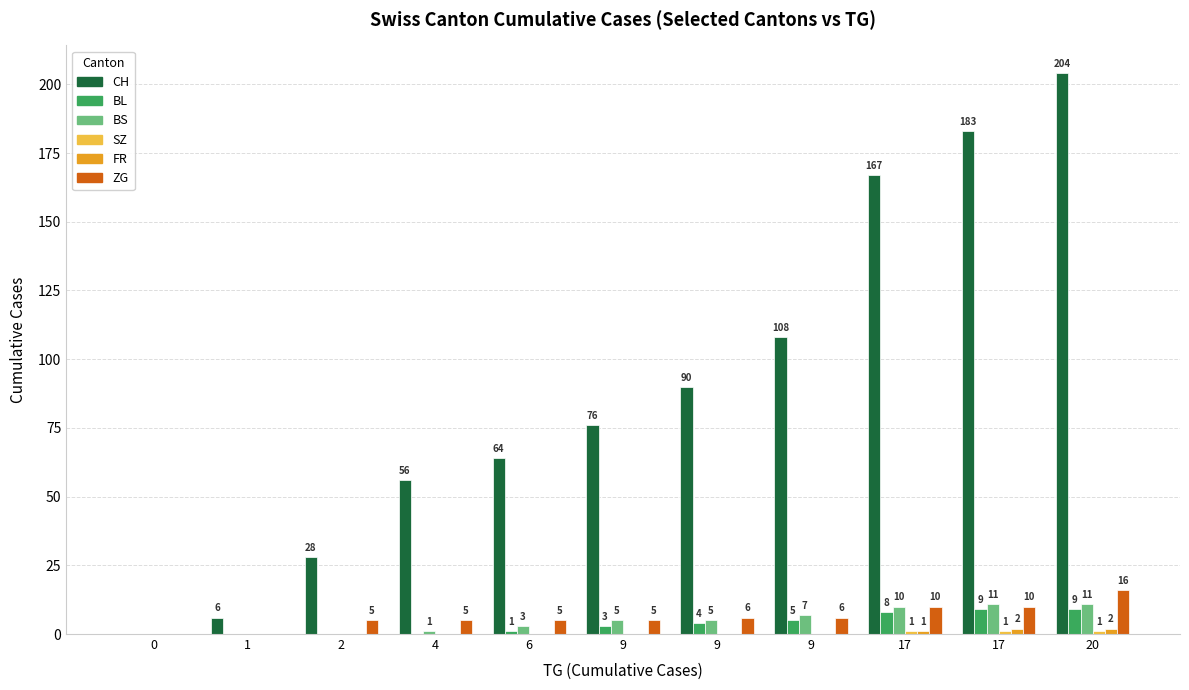

Reading right to left, list all the values displayed in this chart.

CH: 20=204	17=183	17=167	9=108	9=90	9=76	6=64	4=56	2=28	1=6	0=0
BL: 20=9	17=9	17=8	9=5	9=4	9=3	6=1	4=0	2=0	1=0	0=0
BS: 20=11	17=11	17=10	9=7	9=5	9=5	6=3	4=1	2=0	1=0	0=0
SZ: 20=1	17=1	17=1	9=0	9=0	9=0	6=0	4=0	2=0	1=0	0=0
FR: 20=2	17=2	17=1	9=0	9=0	9=0	6=0	4=0	2=0	1=0	0=0
ZG: 20=16	17=10	17=10	9=6	9=6	9=5	6=5	4=5	2=5	1=0	0=0